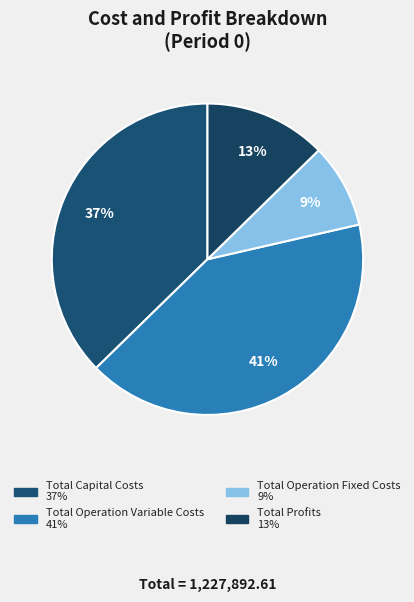

Is it true that Total Profits is 6% of the pie?

False